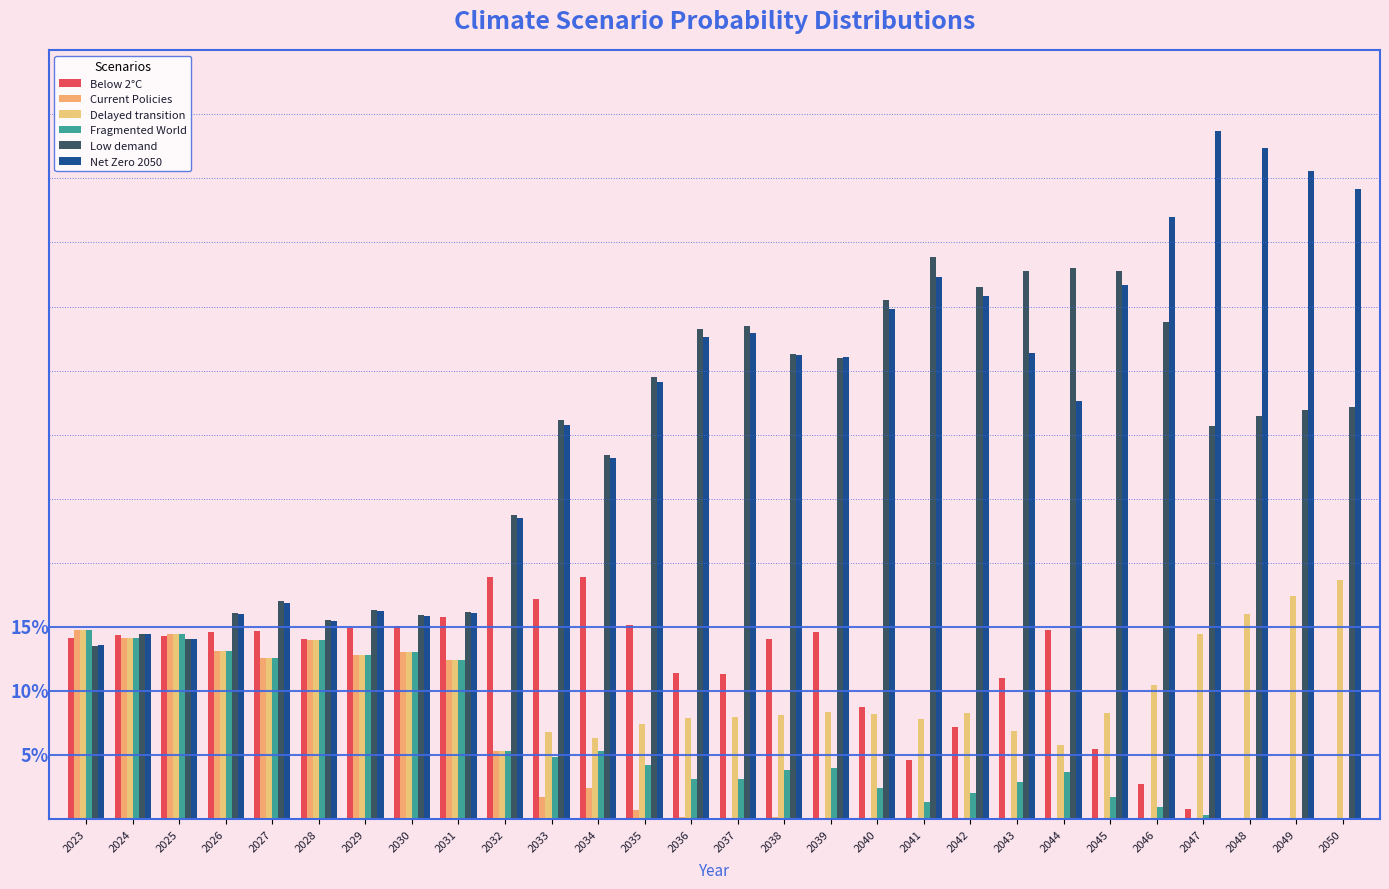

True or false: Net Zero 2050 has a value of 0.4 at 2041.

True